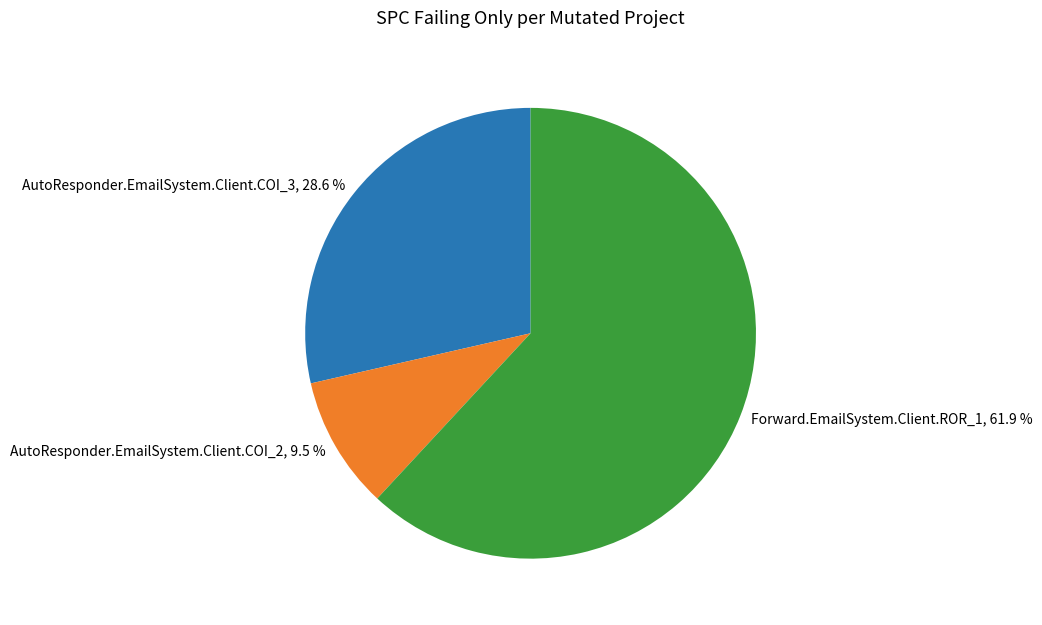

To the nearest percent, what percentage of the pie is AutoResponder.EmailSystem.Client.COI_3?

29%